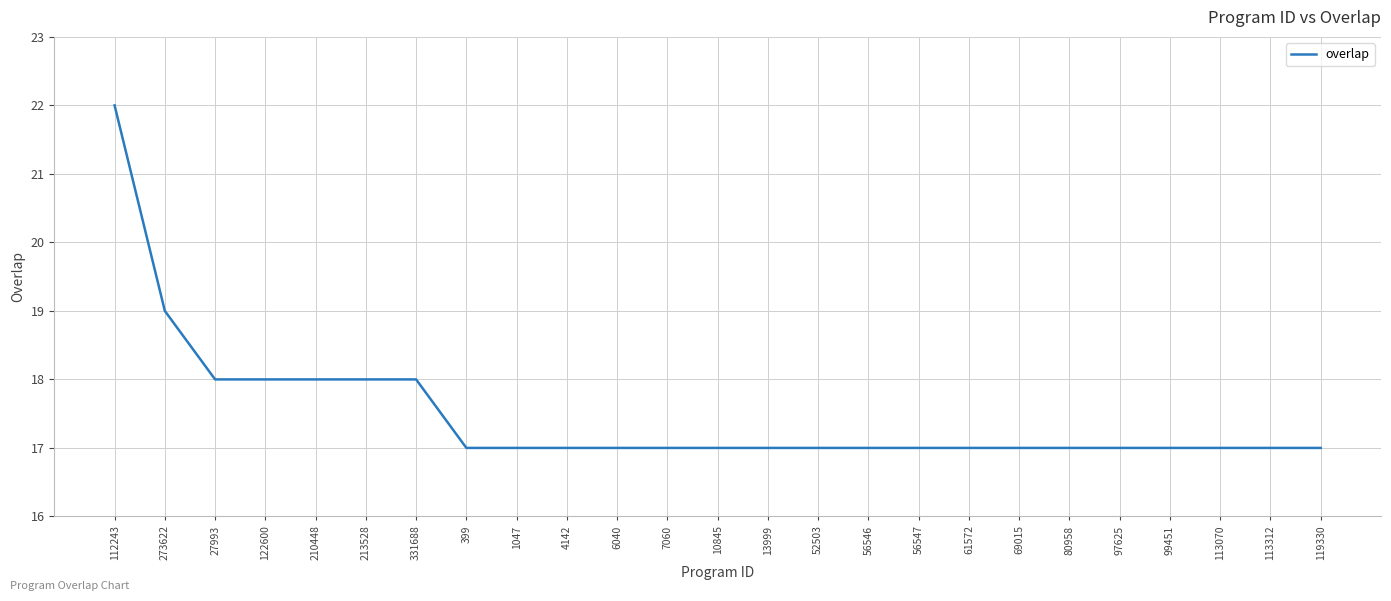

What value does the data have at 331688?

18